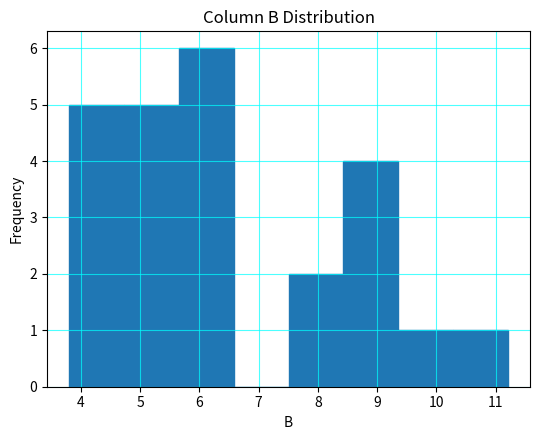

Reading left to right, transcribe this chart: for each bar, give the range it covers on the x-axis and its height. Neither the bar edges nor the heights are printed on the chart, so give them approximately, as read against the axes.

3.8 to 4.7: 5
4.7 to 5.7: 5
5.7 to 6.6: 6
6.6 to 7.5: 0
7.5 to 8.4: 2
8.4 to 9.4: 4
9.4 to 10.3: 1
10.3 to 11.2: 1